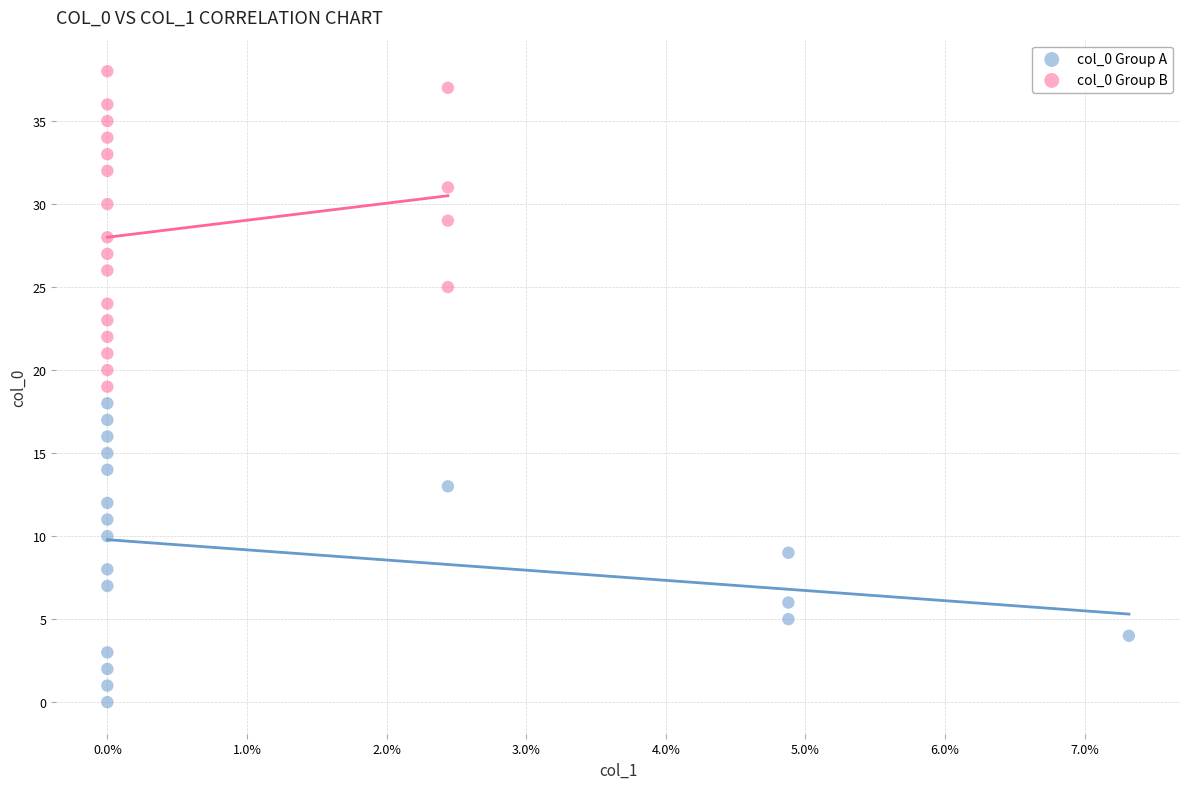

Which series reaches the minimum Y coordinate?

col_0 Group A